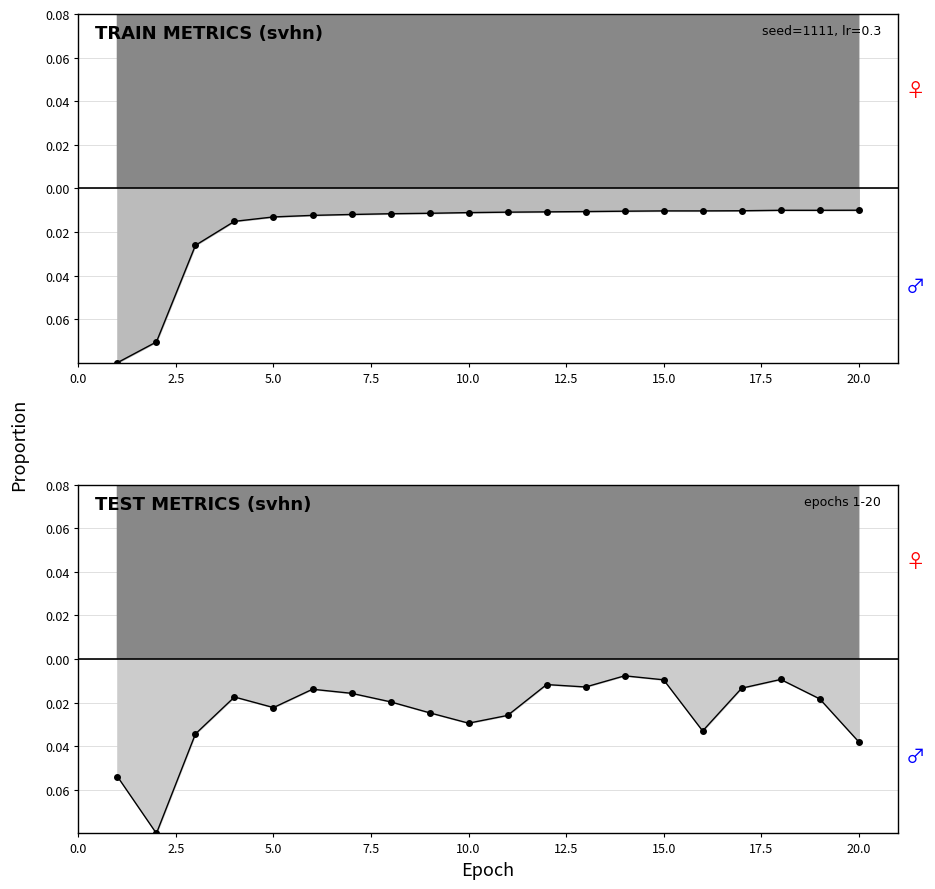

The test_acc series shows 0.1 at 2. True or false?

True